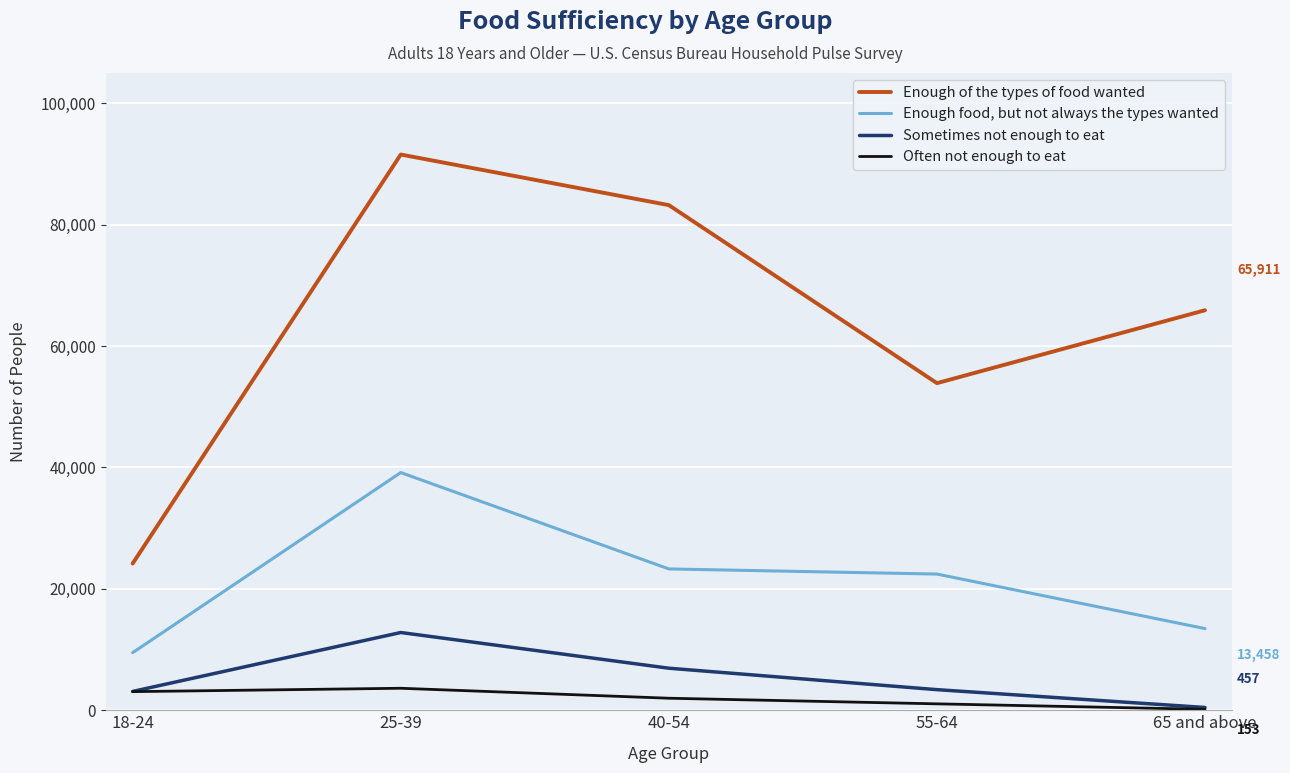

Is it true that Enough food, but not always the types wanted equals 22439 at 55-64?

True